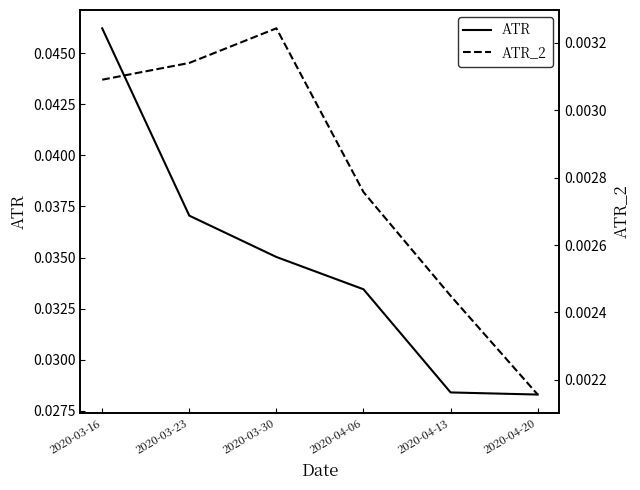

At which category is the sum across all series the highest?

2020-03-16